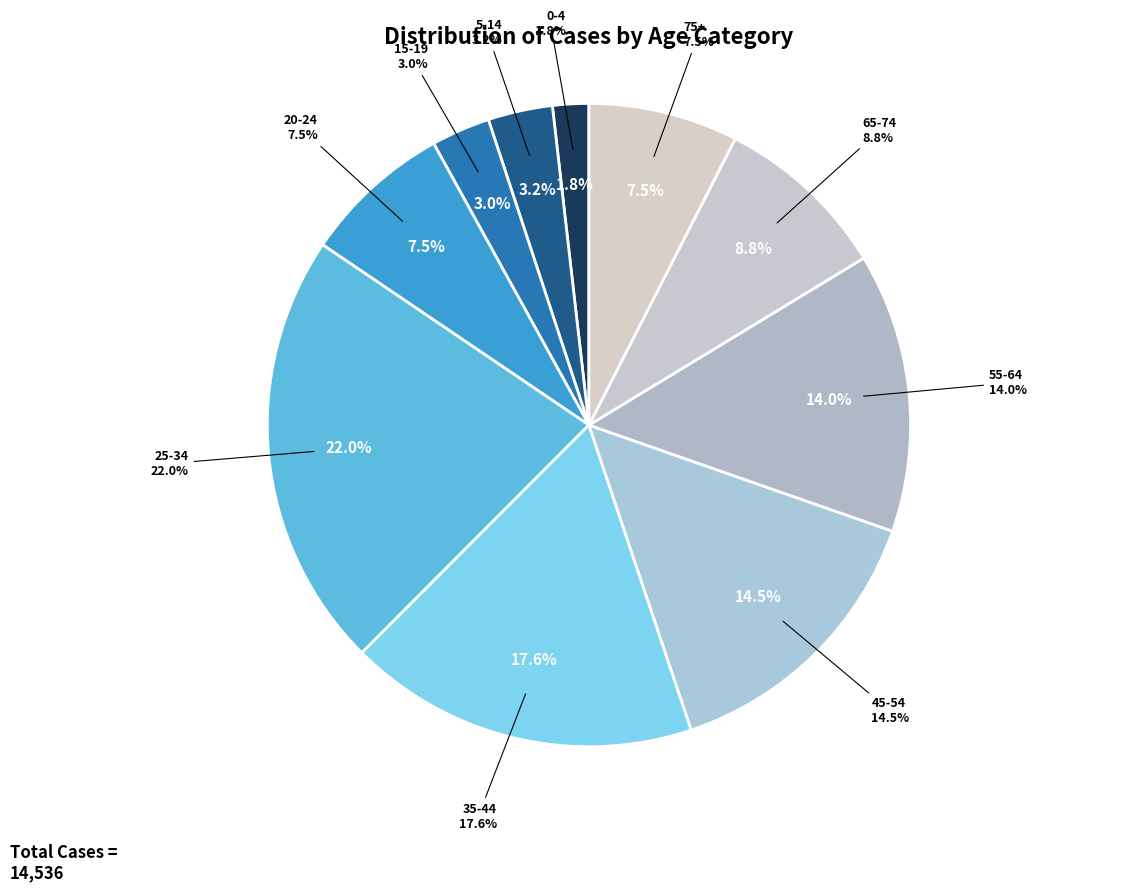

To the nearest percent, what is the difference between the 55-64 and 0-4 slice percentages?

12%